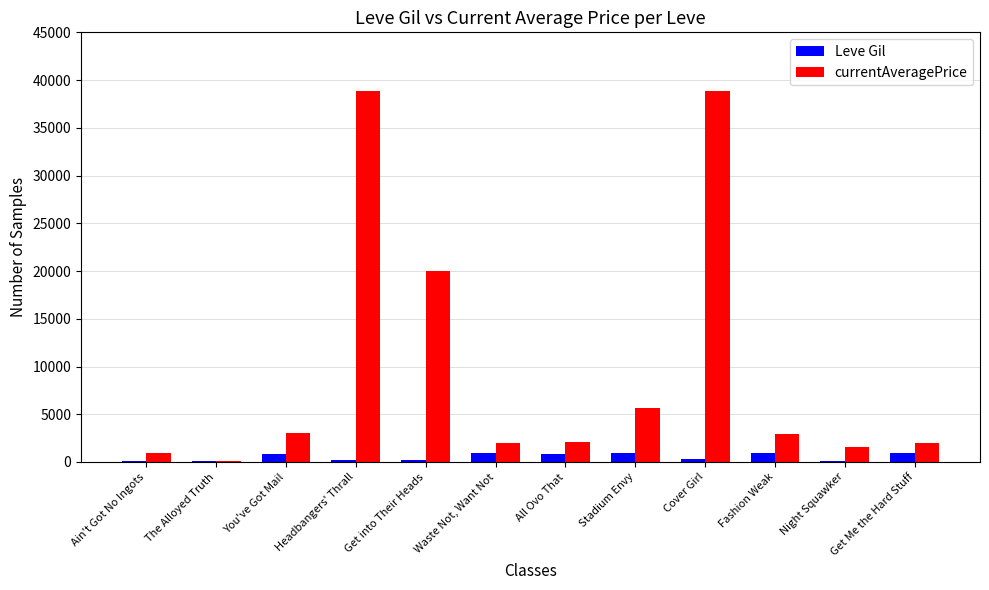

The value of currentAveragePrice at Get into Their Heads is 20000. True or false?

True